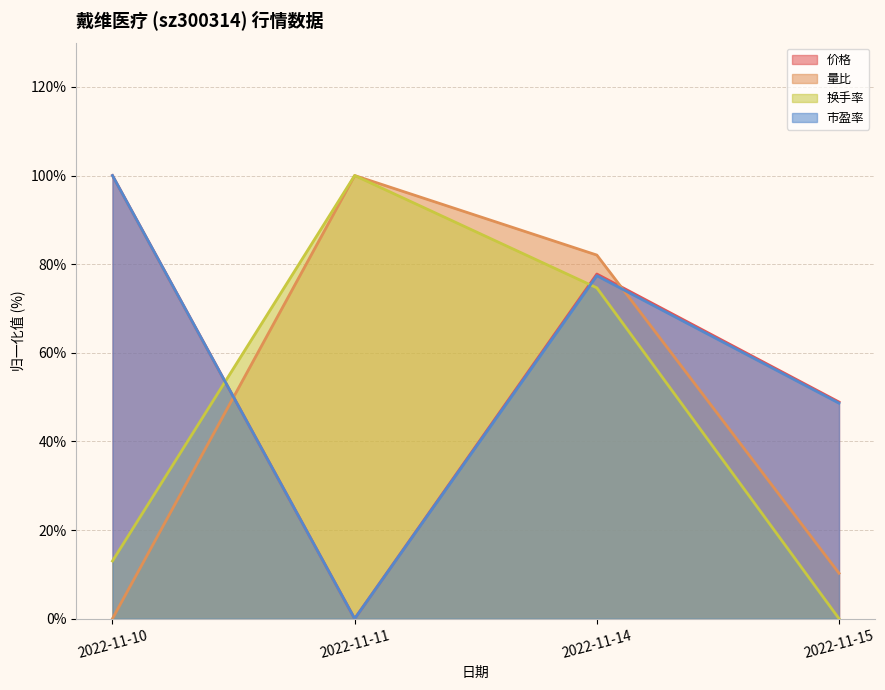

What is the spread (max minus min) of values at 2022-11-14?

7.4